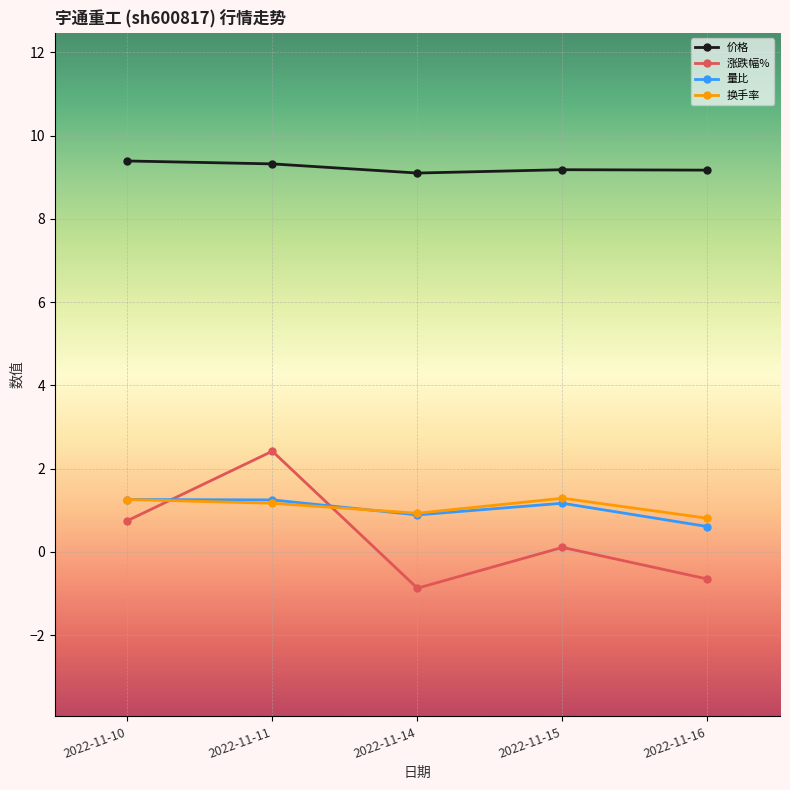

The 量比 series shows 2.0 at 2022-11-11. True or false?

False